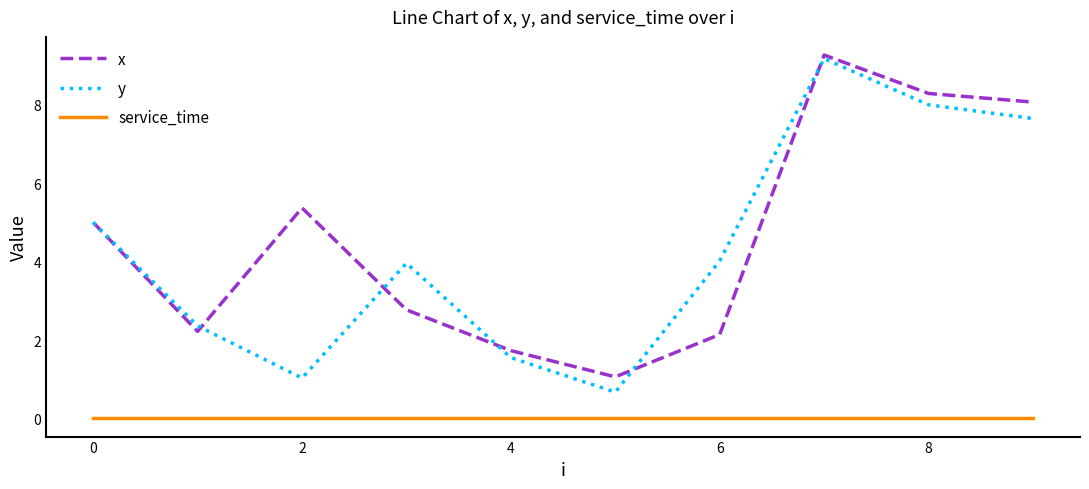

Which series has the largest range (max minus min)?

y